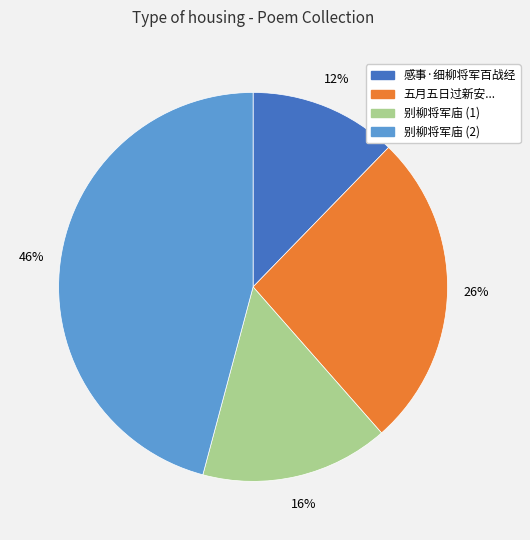

Does any single category account for the majority?

No